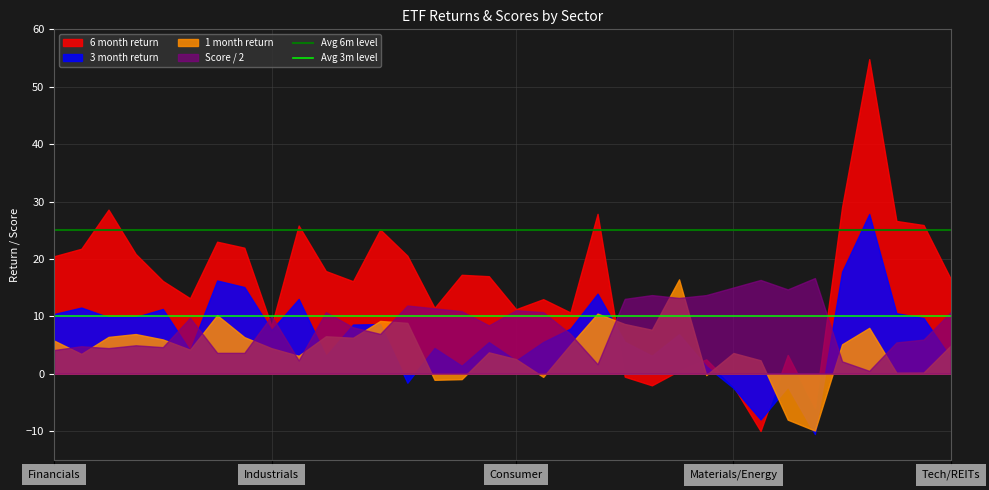

What is the highest value of the Avg 6m level series?

25